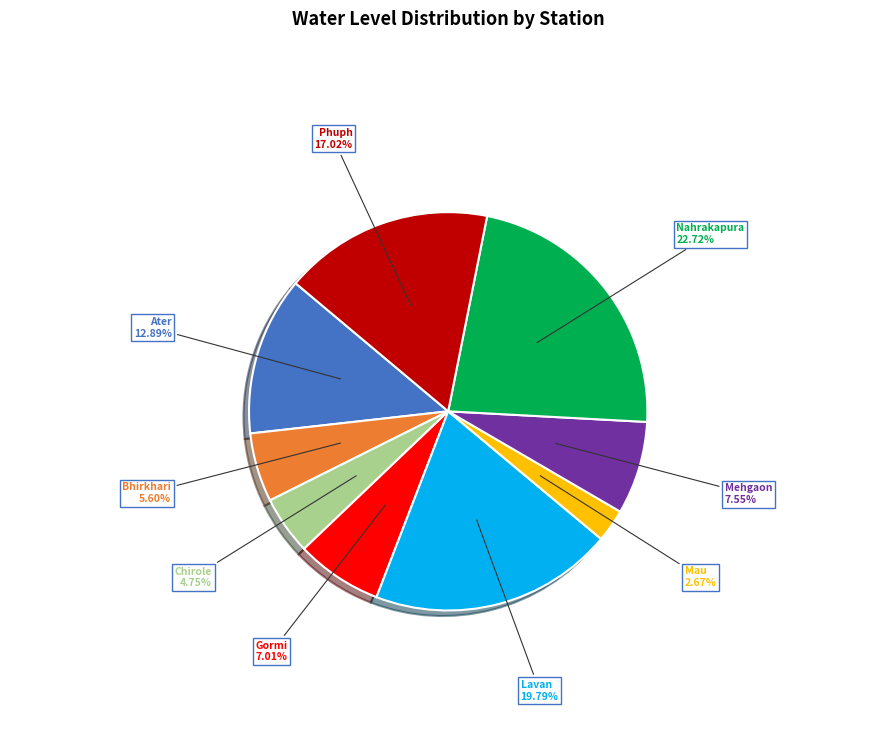

To the nearest percent, what percentage of the pie is Chirole?

5%